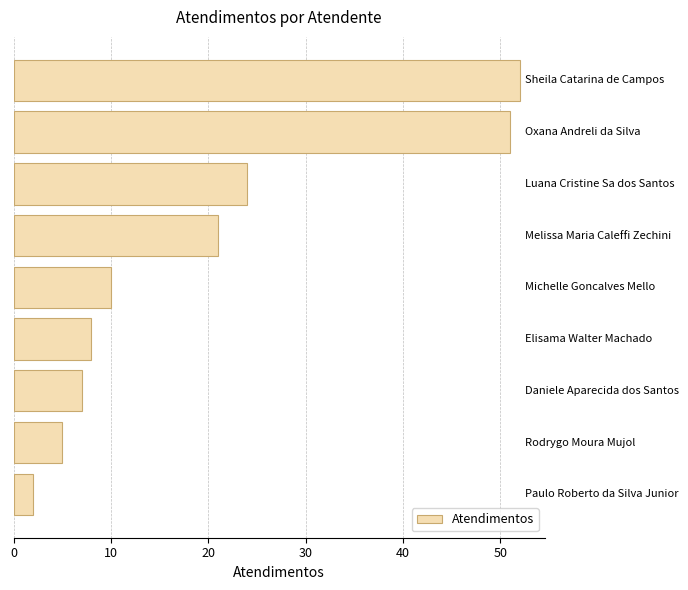

What is the sum of all values?

180